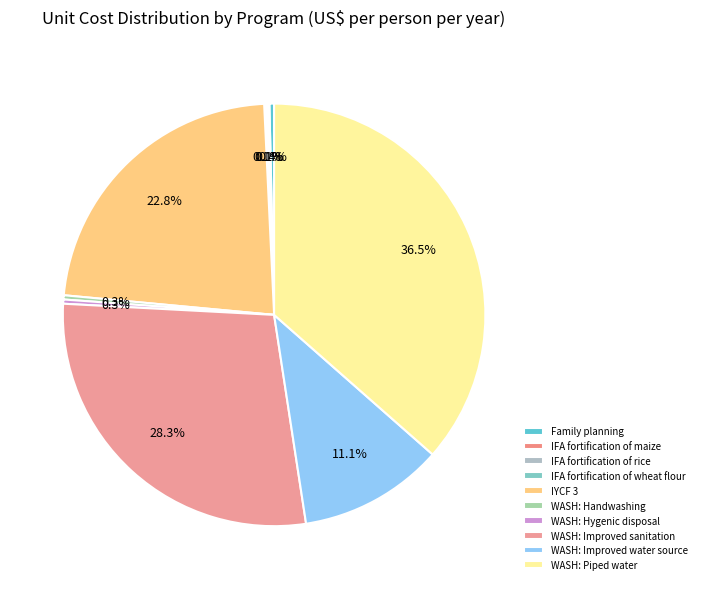

Is there a majority slice in this chart?

No